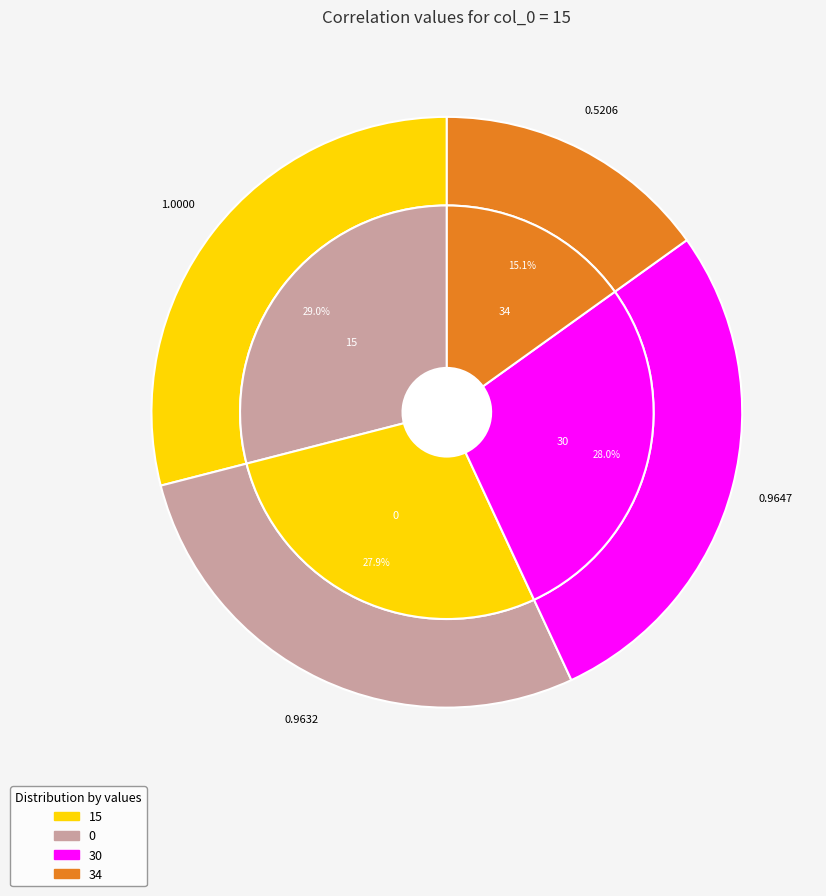

Does 15 represent more than half of the total?

No